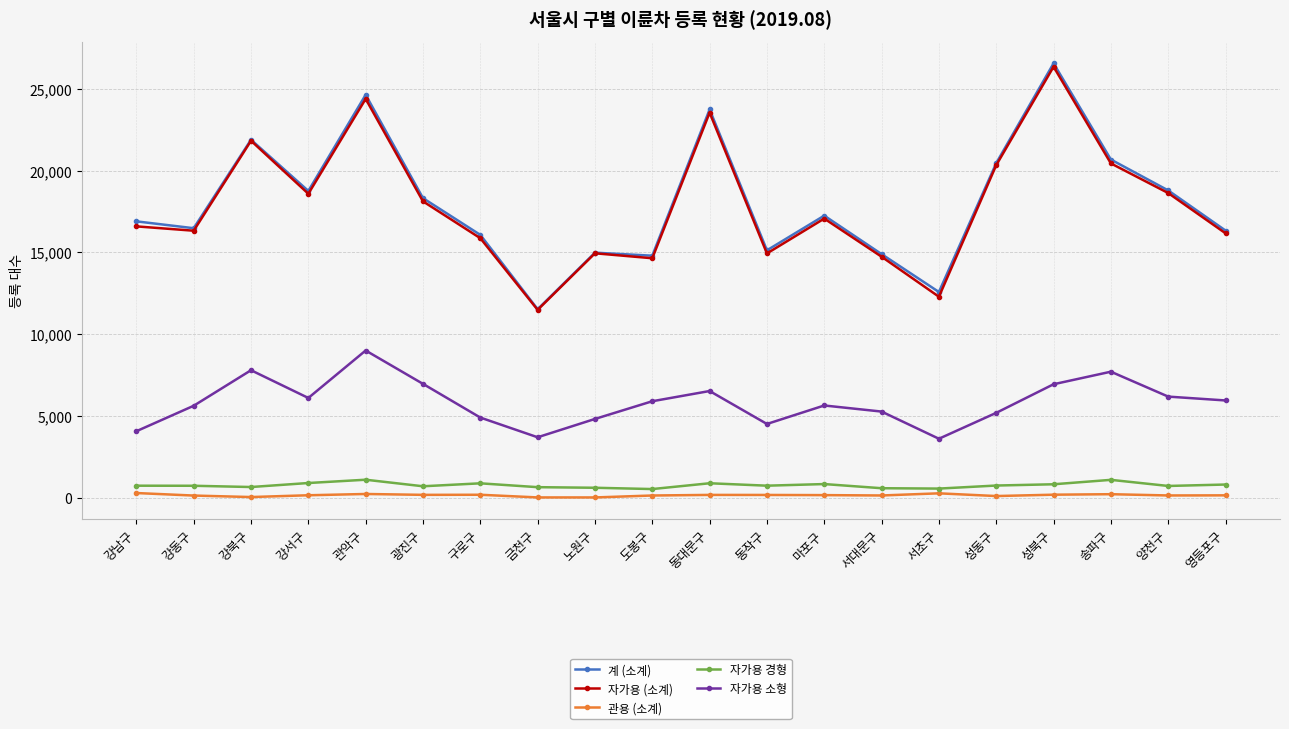

What is the total value across all series at 금천구?

27439